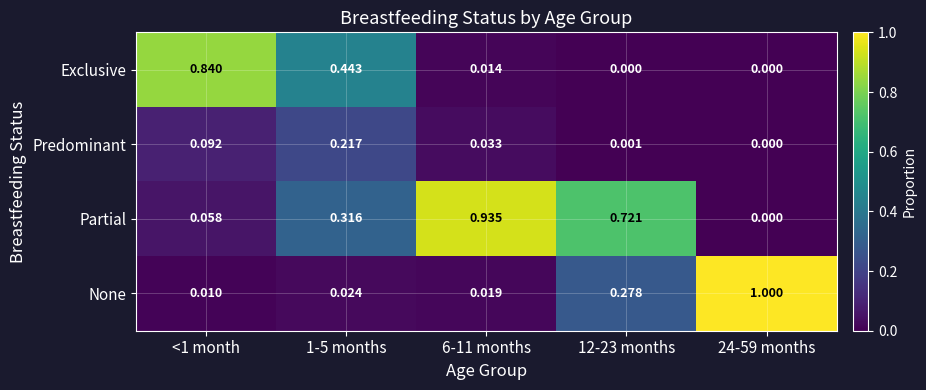

Which series has the widest spread of values?

None